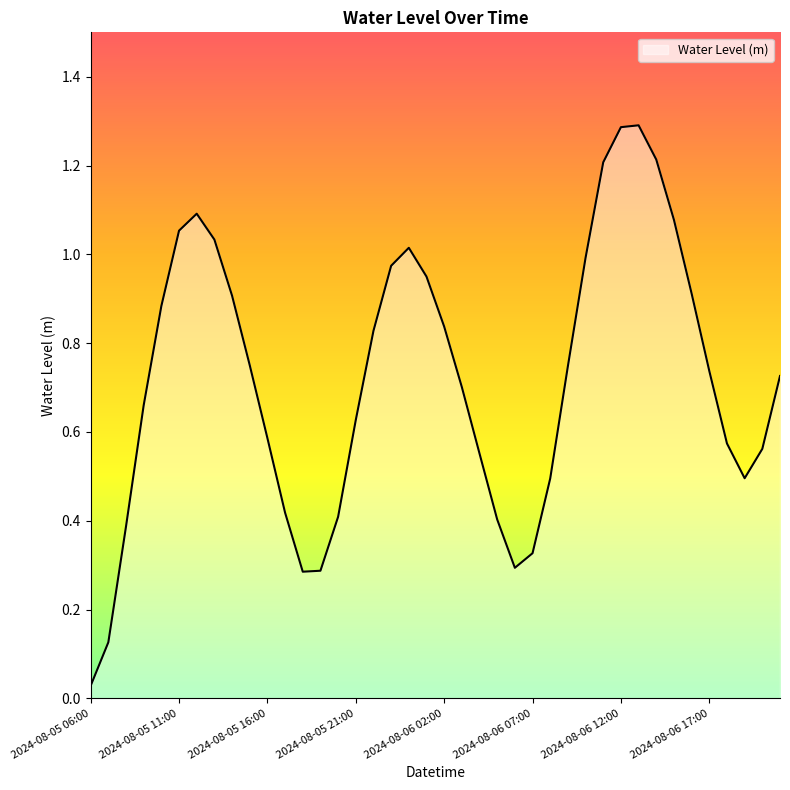

What is the greatest value displayed?

1.3